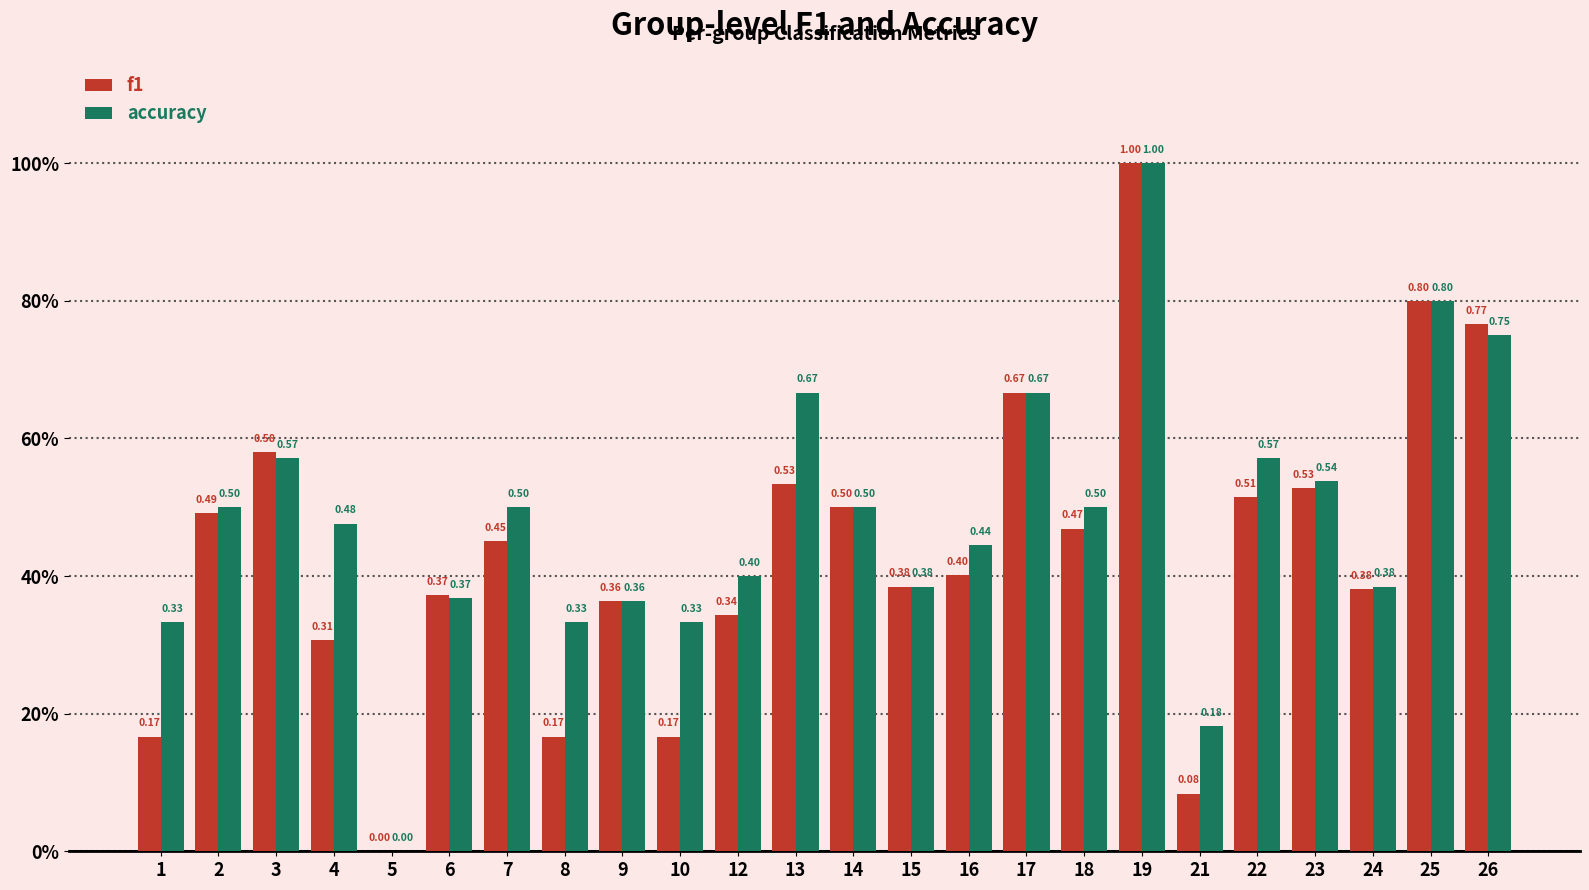

Are the bars horizontal?

No